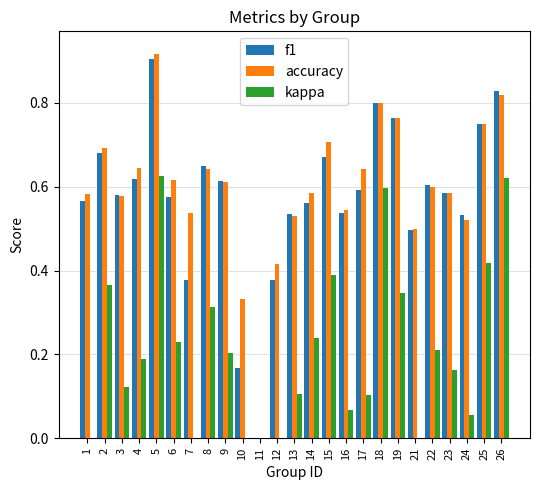

What is the difference between the maximum and minimum values in the f1 series?

0.9